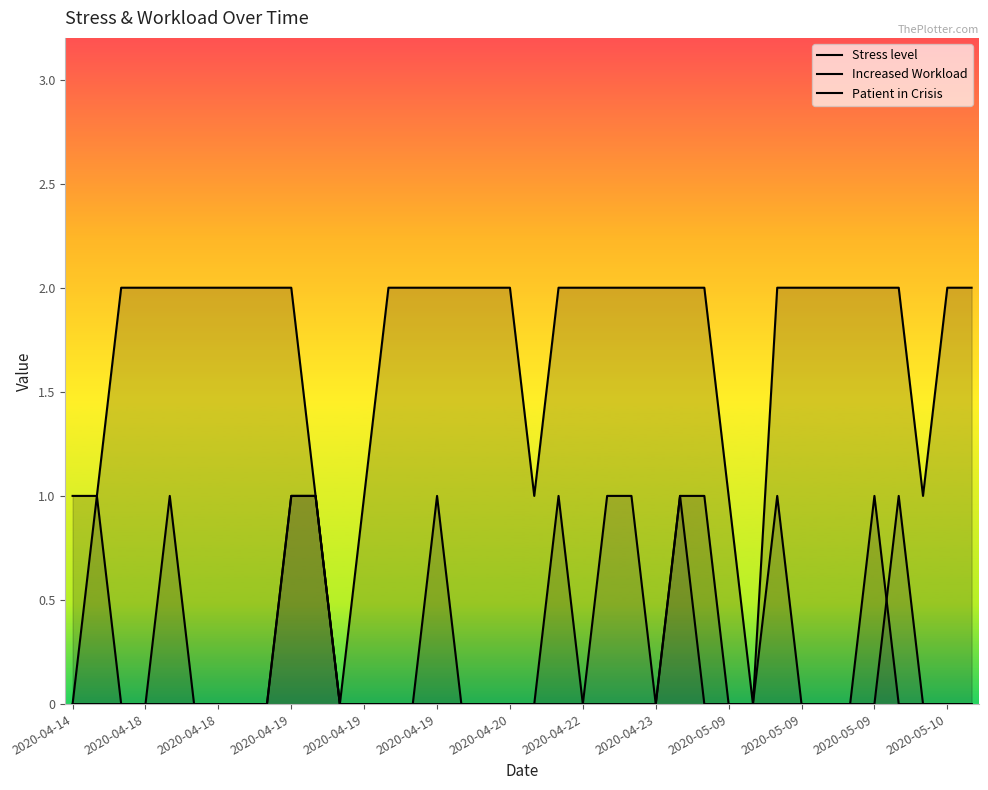

How many lines are shown in the chart?

3